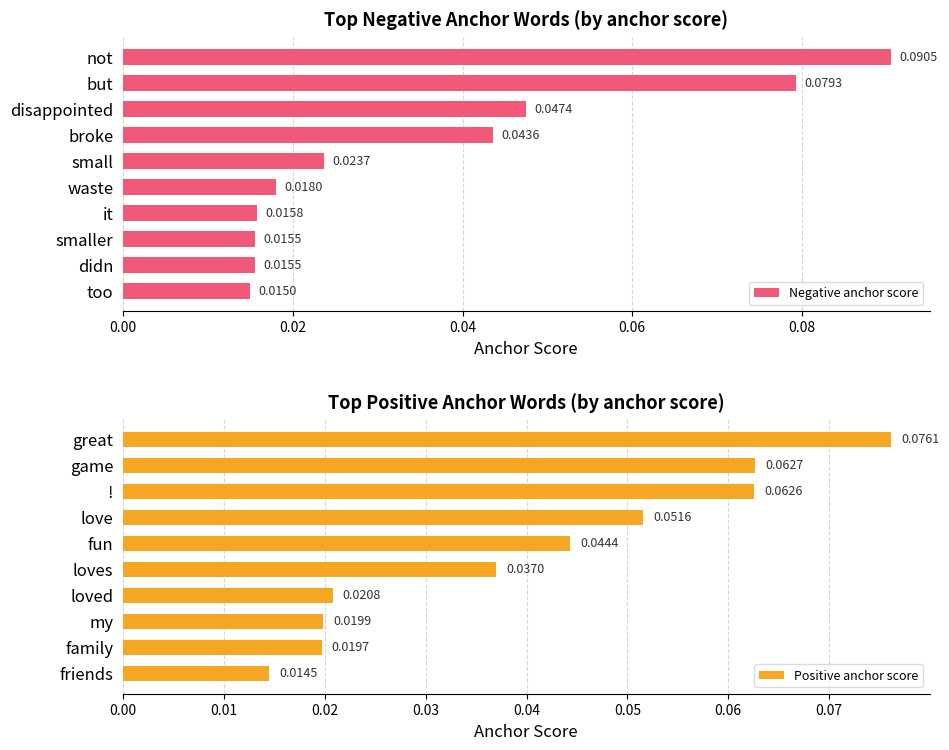

How many data points does each series have?

10